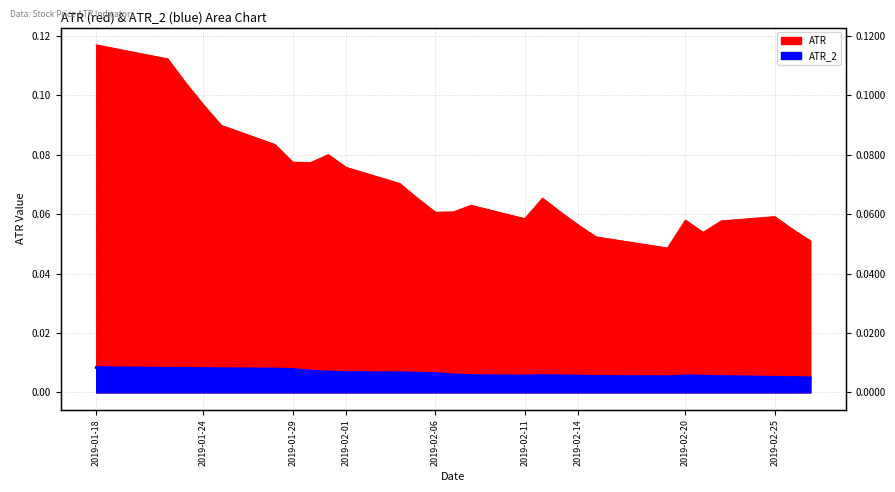

True or false: ATR_2 and ATR cross at least once.

False